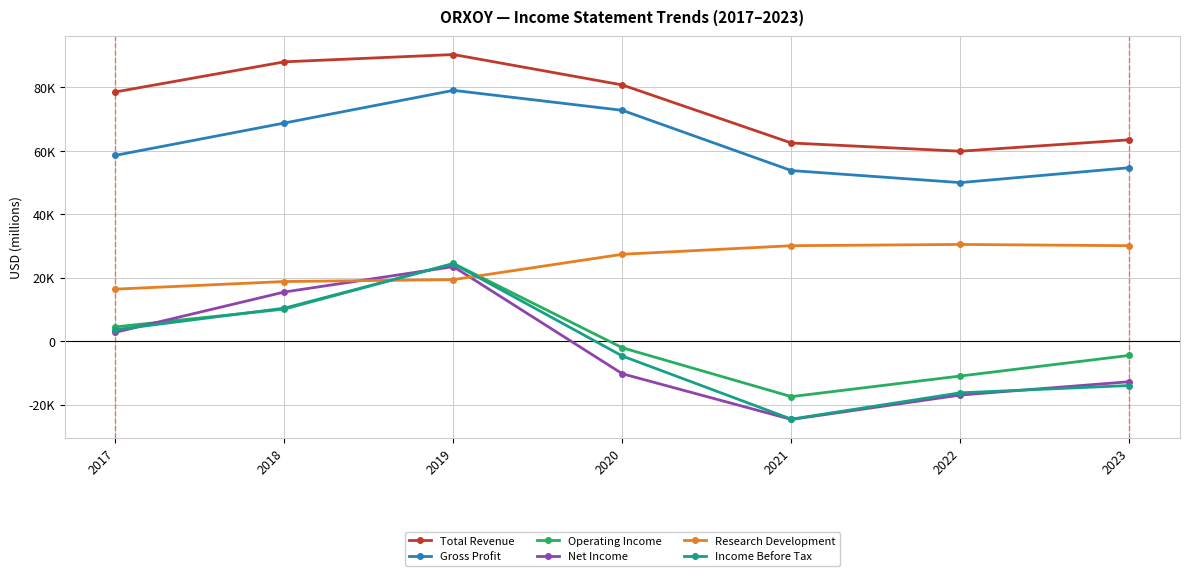

What is the greatest value displayed?

90400